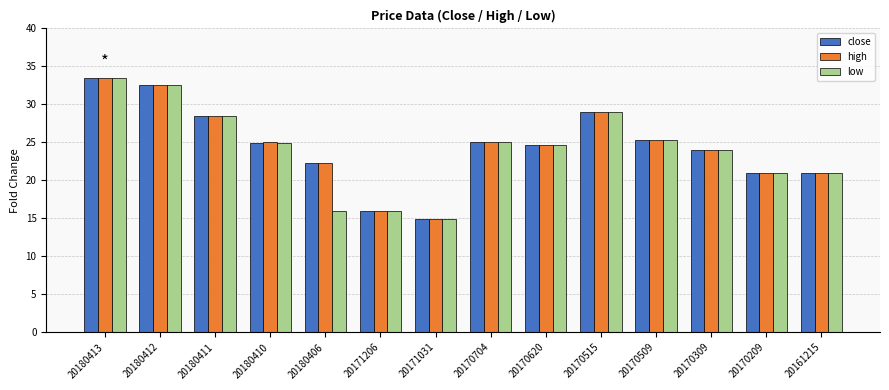

What is the value of the close bar at the 1st from the left?

33.5